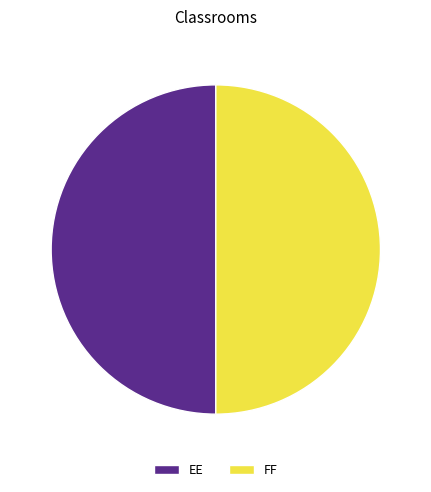

Approximately how many times larger is the value at EE compared to FF?

1.0